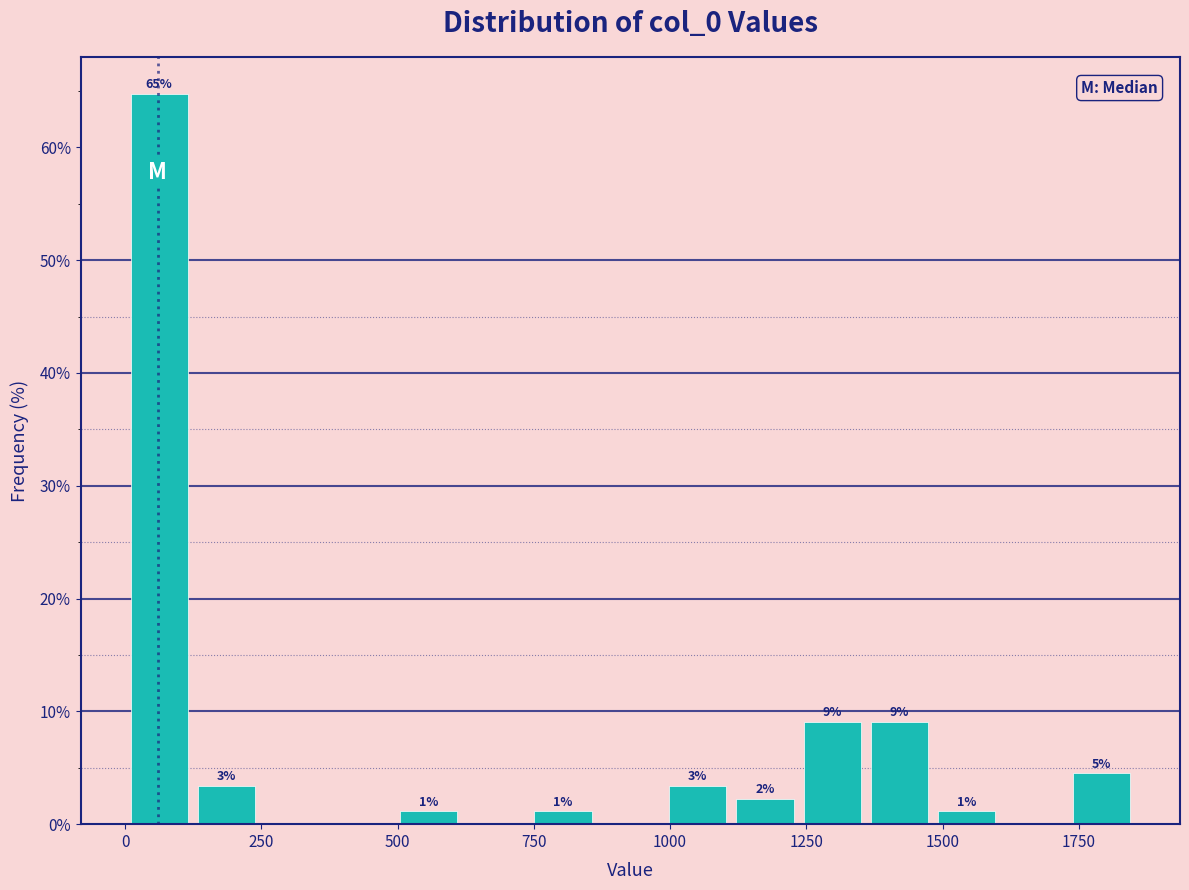

Read against the x-axis, roughly where is the centre of the tallest bar?

50